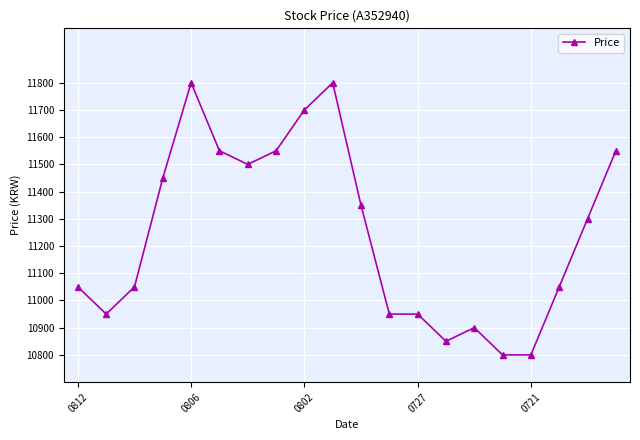

What is the minimum value shown in the chart?

10800